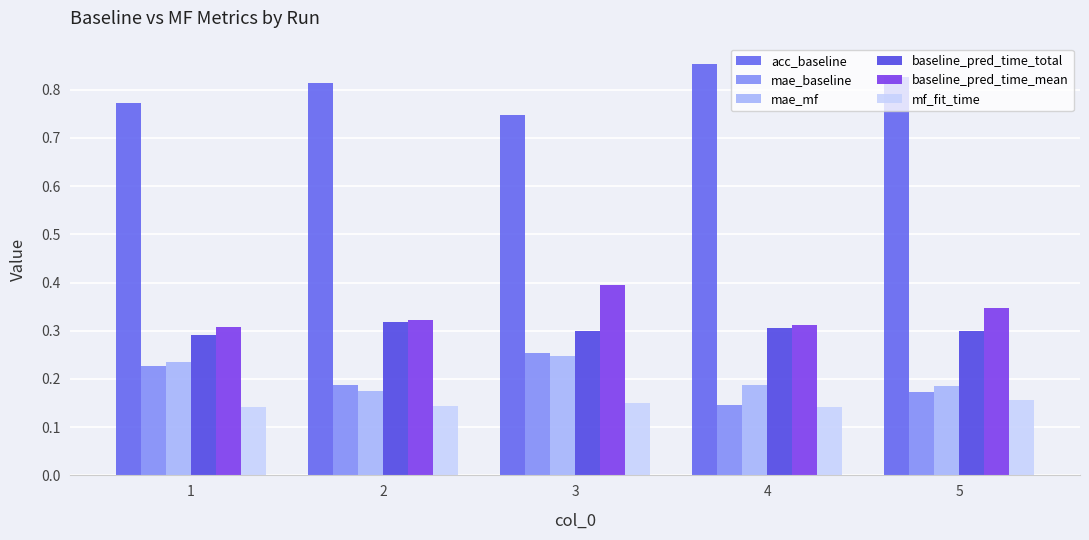

Read the mf_fit_time value at 2.

0.1